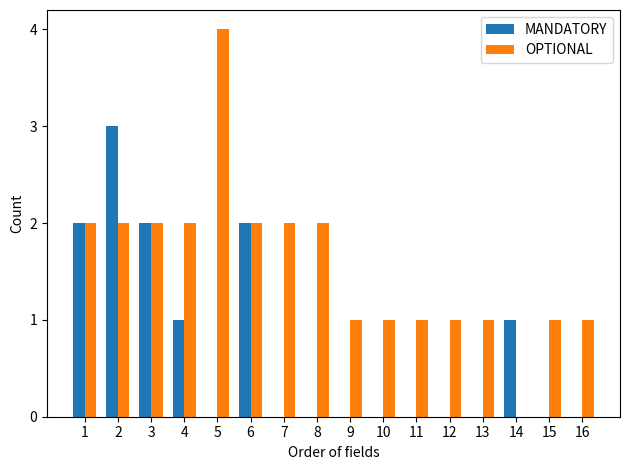

Which series has the largest total across all categories?

OPTIONAL